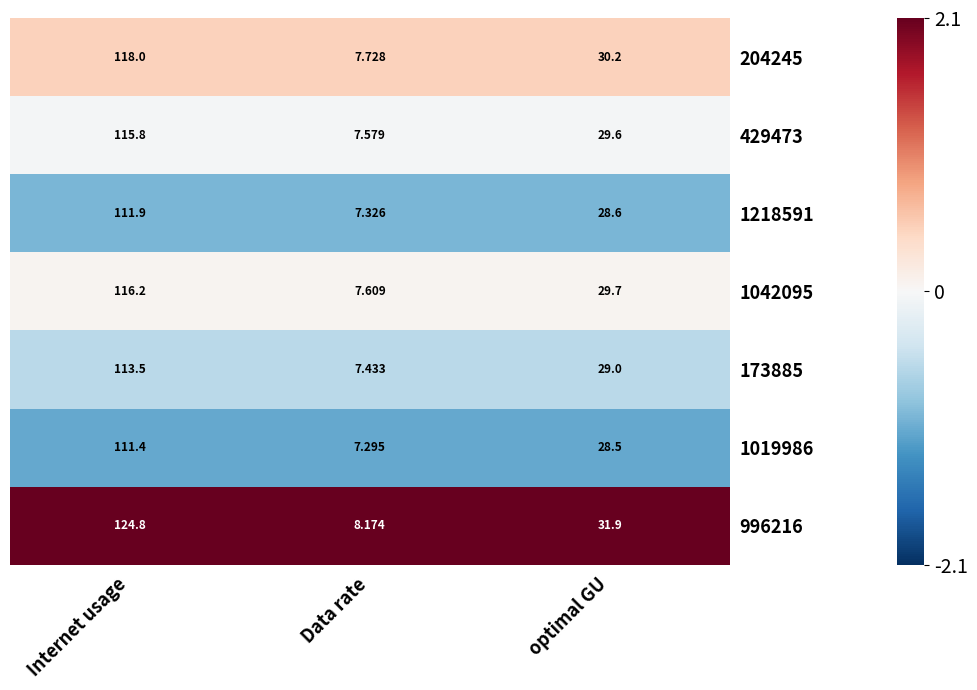

How many distinct data groups are displayed?

7